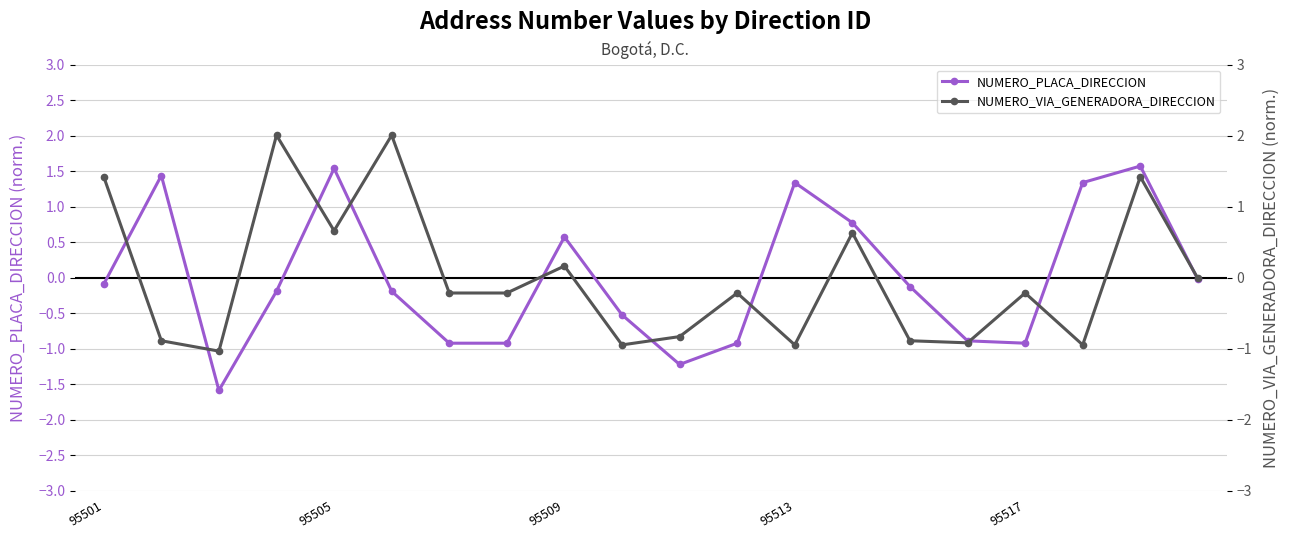

How many values in NUMERO_PLACA_DIRECCION are above zero?

7